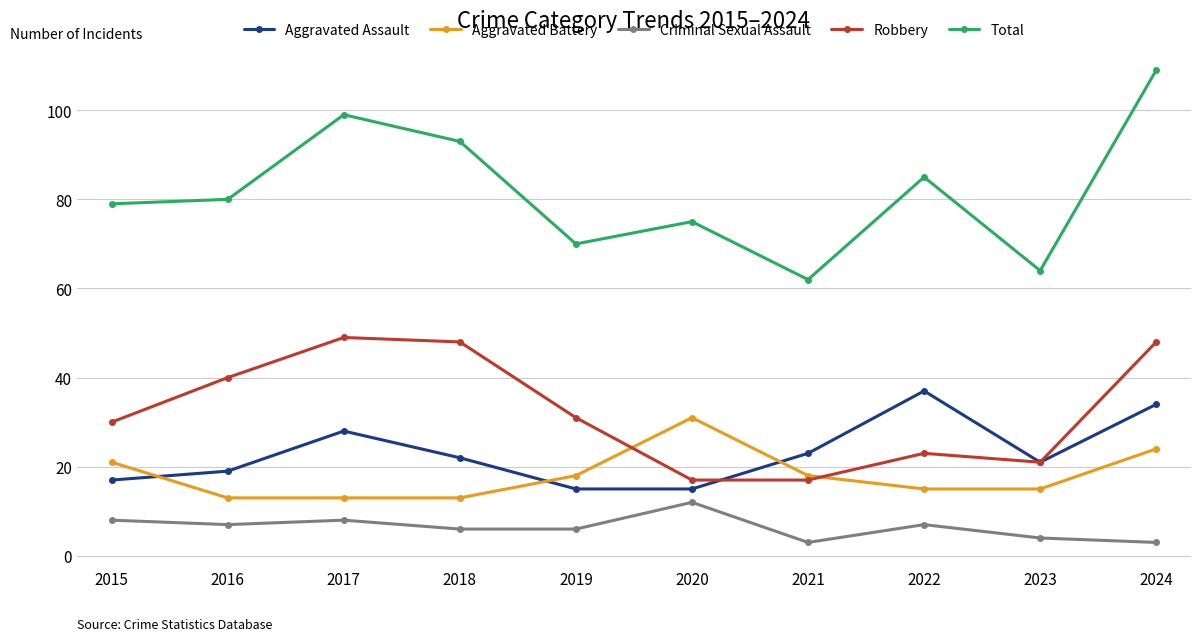

True or false: Aggravated Assault and Criminal Sexual Assault intersect in this chart.

False